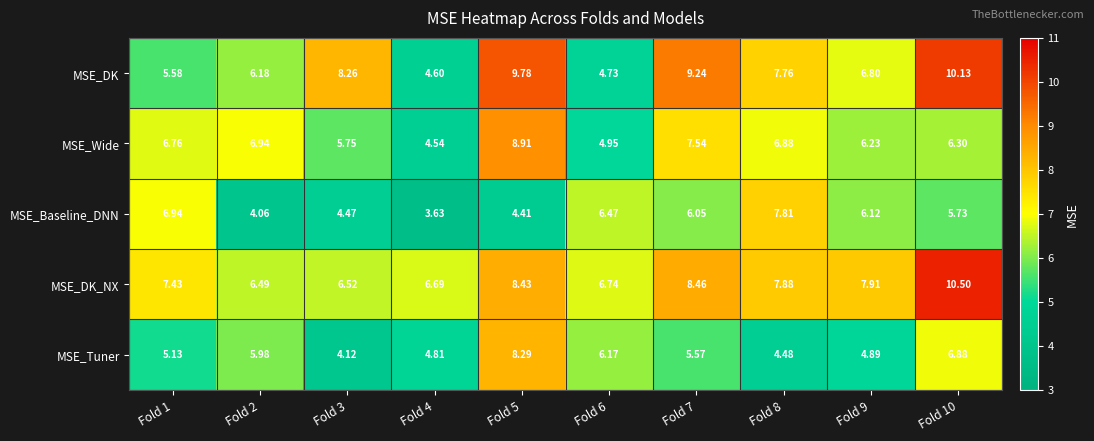

Rank the series by their maximum value, from highest to lowest.

MSE_DK_NX, MSE_DK, MSE_Wide, MSE_Tuner, MSE_Baseline_DNN